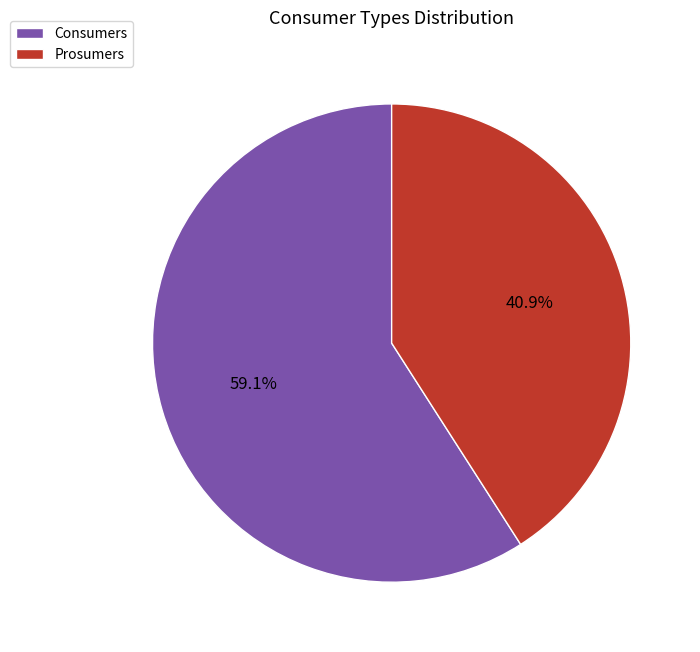

What percentage is the Consumers slice, to the nearest percent?

59%